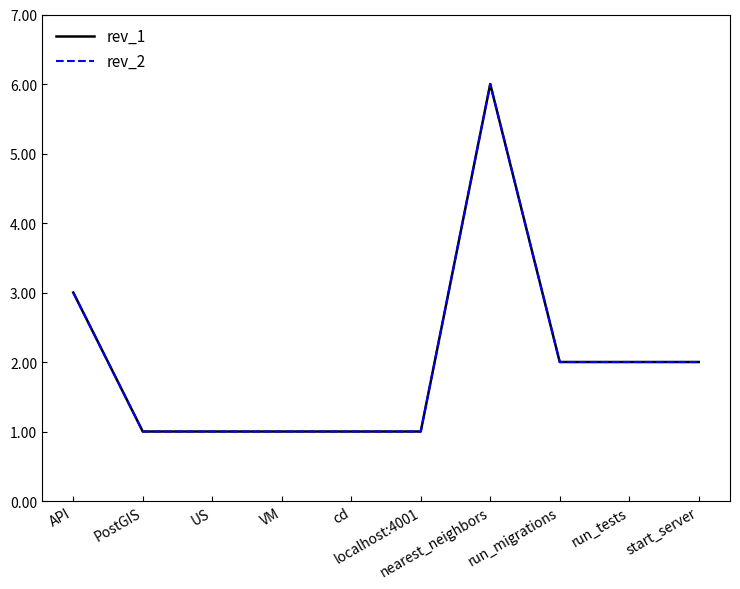

Rank the series by their maximum value, from lowest to highest.

rev_1, rev_2